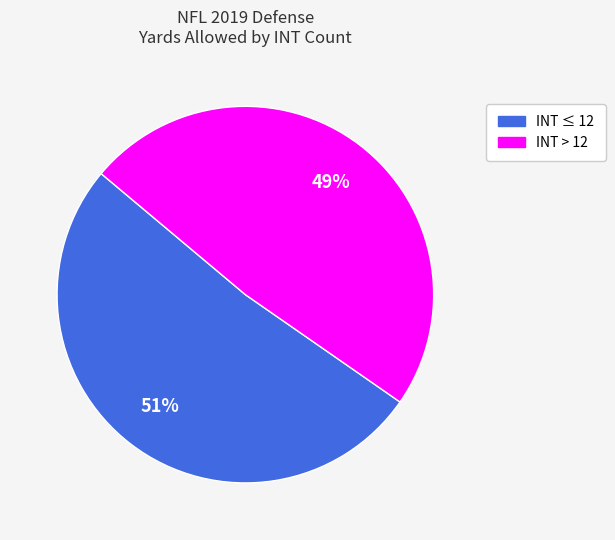

Is there a majority slice in this chart?

Yes